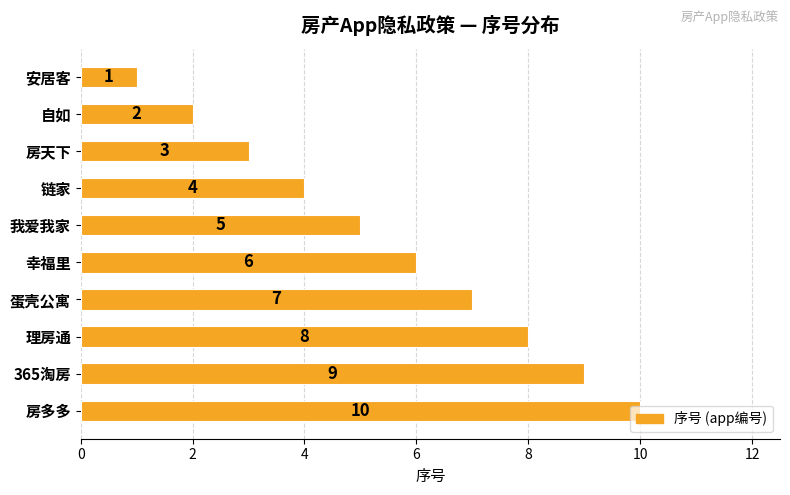

How many values are between 3 and 8?

6